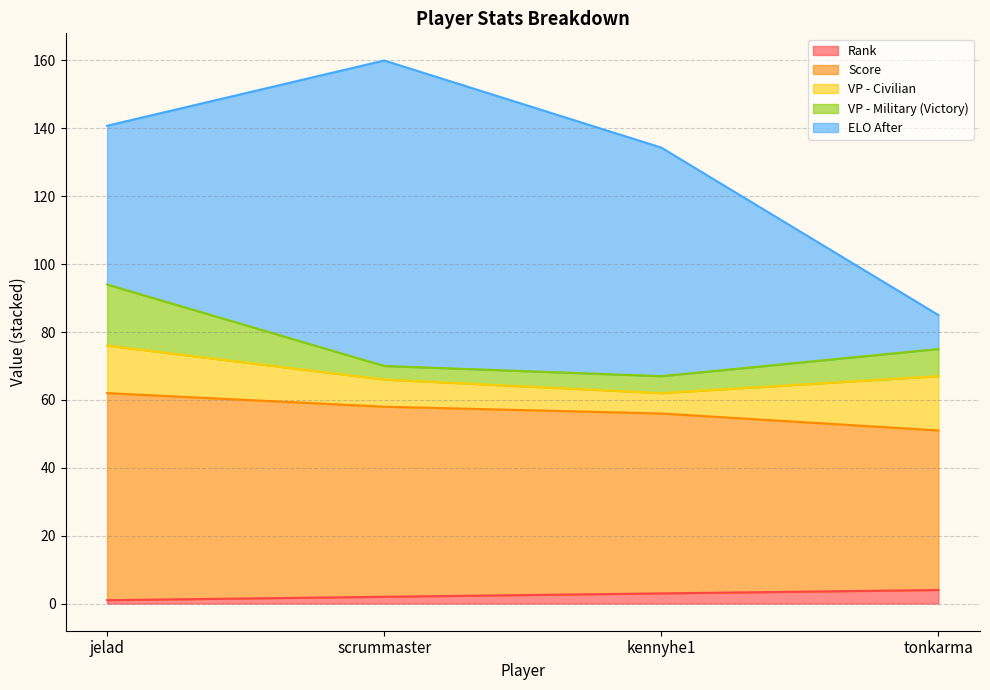

True or false: VP - Military (Victory) has more than 0 points higher than both neighbors.

False